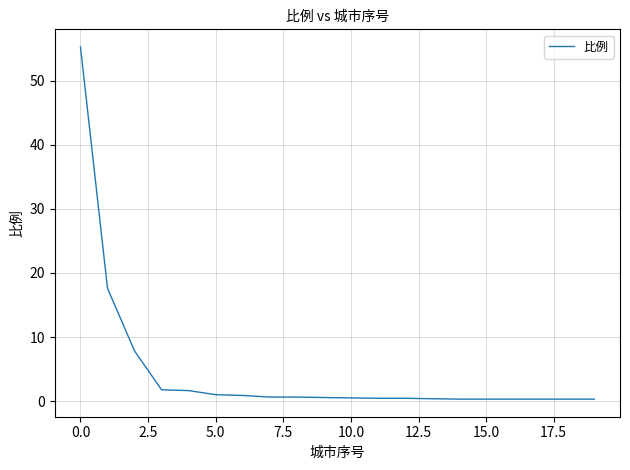

What is the greatest value displayed?

55.3